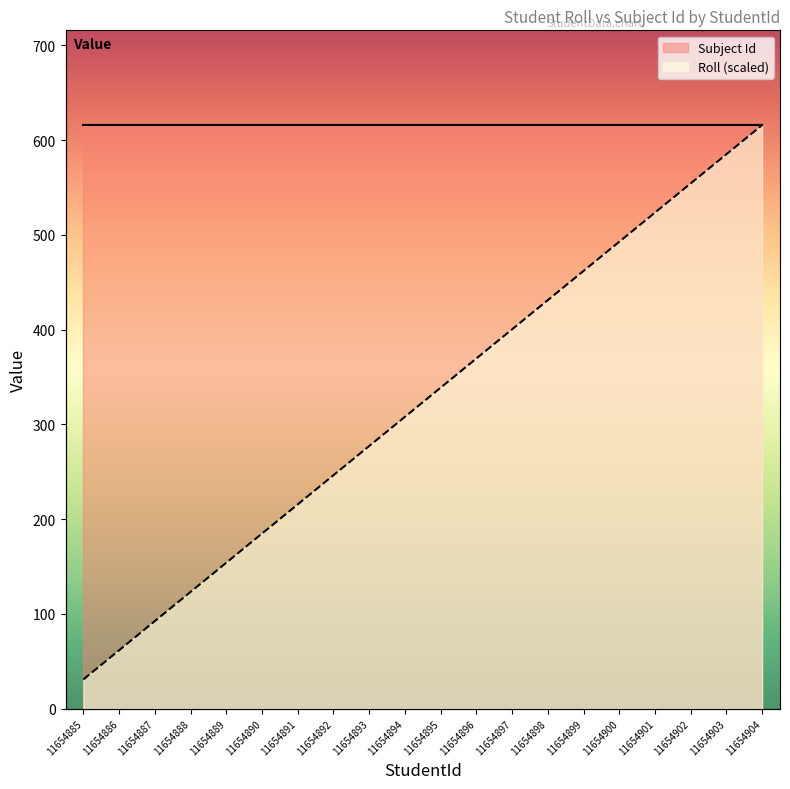

Rank the categories by value from lowest to highest.

11654885, 11654886, 11654887, 11654888, 11654889, 11654890, 11654891, 11654892, 11654893, 11654894, 11654895, 11654896, 11654897, 11654898, 11654899, 11654900, 11654901, 11654902, 11654903, 11654904